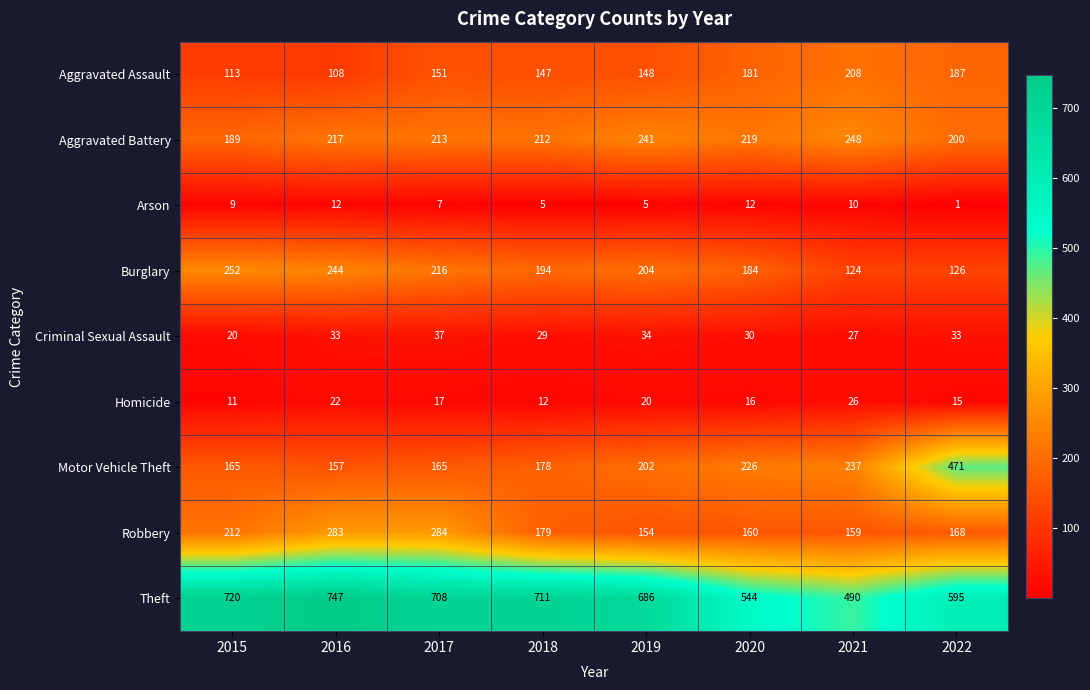

Count the number of categories in the chart.

8